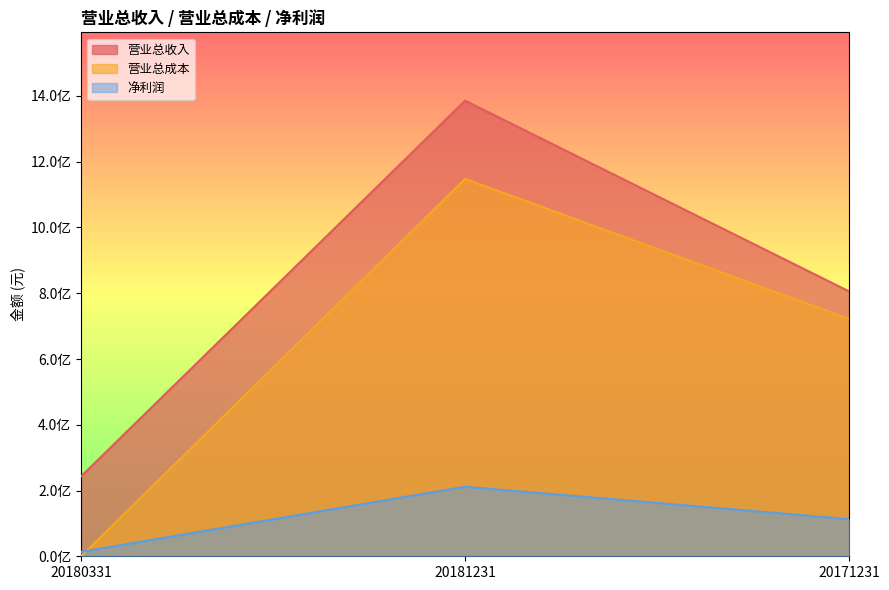

Count the number of data series in this chart.

3